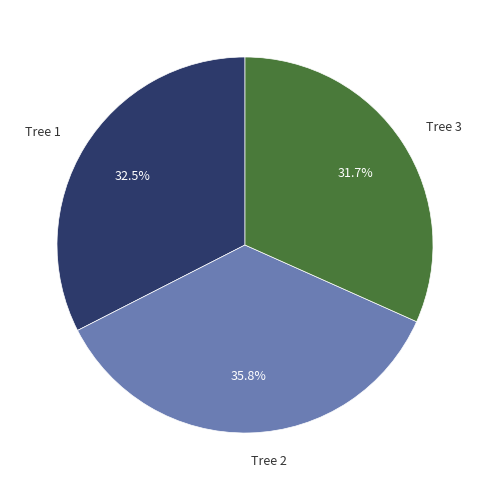

How many slices are in this pie chart?

3